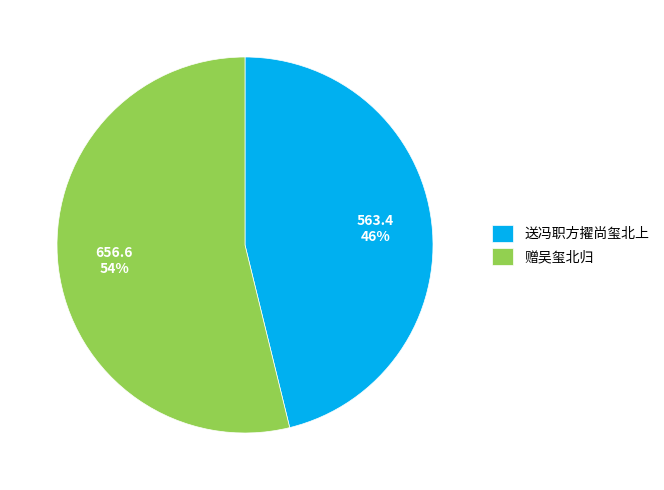

Which category has the biggest portion of the pie?

赠吴玺北归